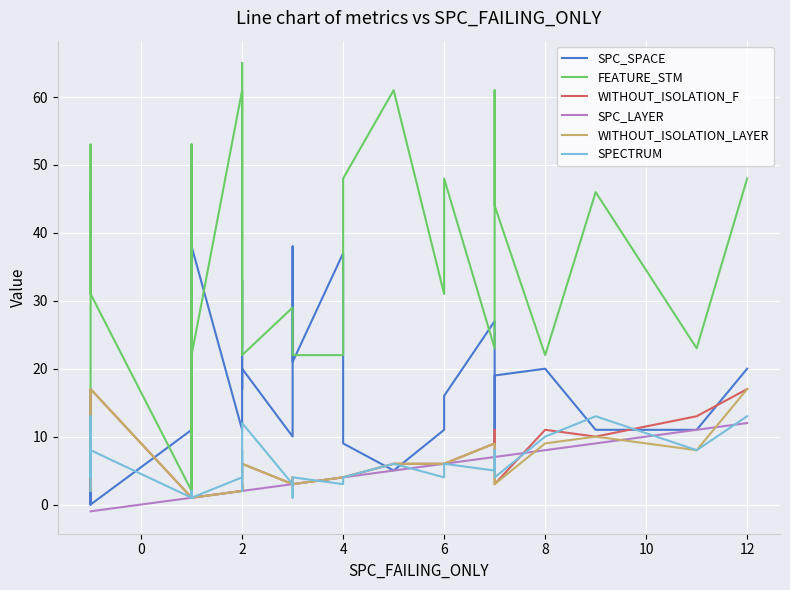

Reading left to right, what are all the values shown in this chart?

SPC_SPACE: 16	0	0	0	2	4	0	0	11	4	19	1	11	2	26	4	38	11	11	21	33	17	20	10	38	25	21	37	9	5	11	16	27	9	19	19	20	11	11	20
FEATURE_STM: 6	15	15	31	53	45	46	31	2	53	2	2	9	53	22	34	22	61	61	23	65	23	22	29	23	23	22	22	48	61	31	48	23	61	53	44	22	46	23	48
WITHOUT_ISOLATION_F: 2	3	3	11	4	5	10	17	1	2	2	2	2	2	1	2	1	2	2	3	3	2	6	3	4	4	3	4	4	6	6	6	9	11	4	3	11	10	13	17
SPC_LAYER: -1	-1	-1	-1	-1	-1	-1	-1	1	1	1	1	1	1	1	1	1	2	2	2	2	2	2	3	3	3	3	4	4	5	6	6	7	7	7	7	8	9	11	12
WITHOUT_ISOLATION_LAYER: 2	3	3	9	4	5	10	17	1	2	2	2	2	2	1	2	1	2	2	3	3	2	6	3	4	4	3	4	4	6	6	6	9	9	4	3	9	10	8	17
SPECTRUM: 2	5	4	8	4	8	13	8	1	2	2	1	2	2	1	2	1	4	4	5	8	2	12	3	1	1	4	3	4	6	4	6	5	8	4	4	10	13	8	13